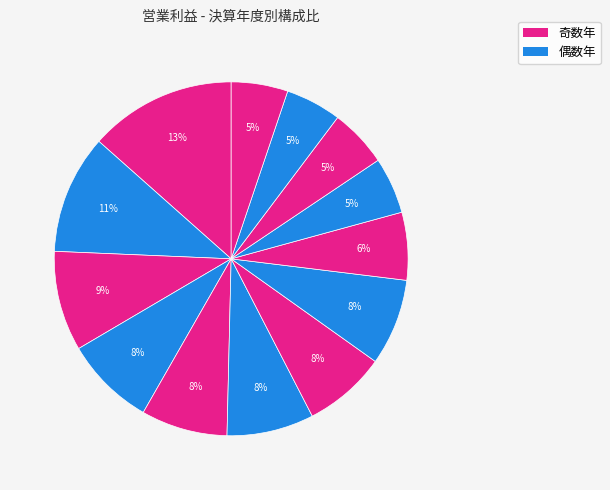

How many segments does this pie chart have?

13